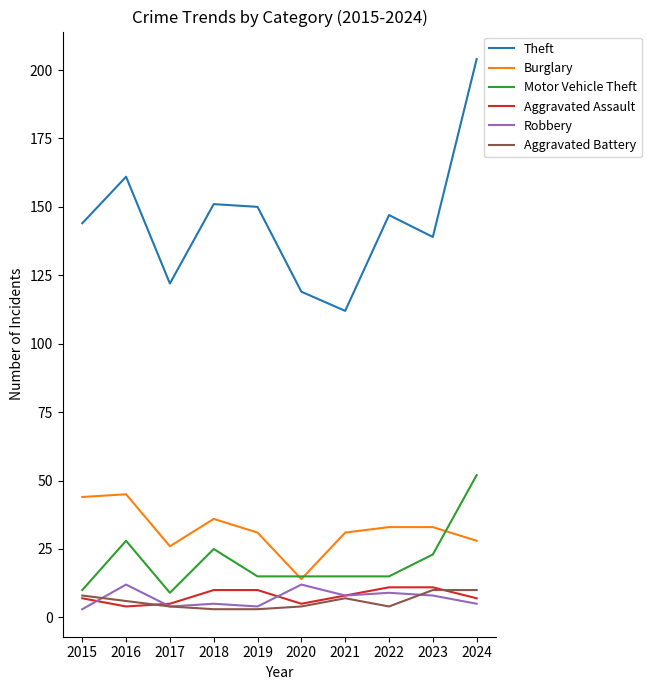

At which category does the chart reach its peak across all series?

2024